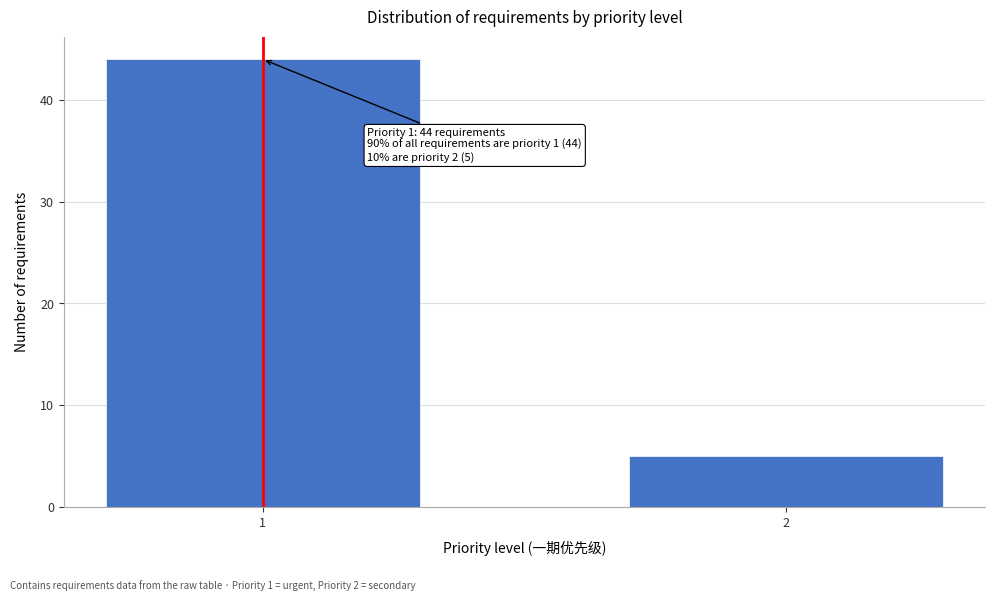

Reading right to left, what are all the values shown in this chart?

2=5	1=44